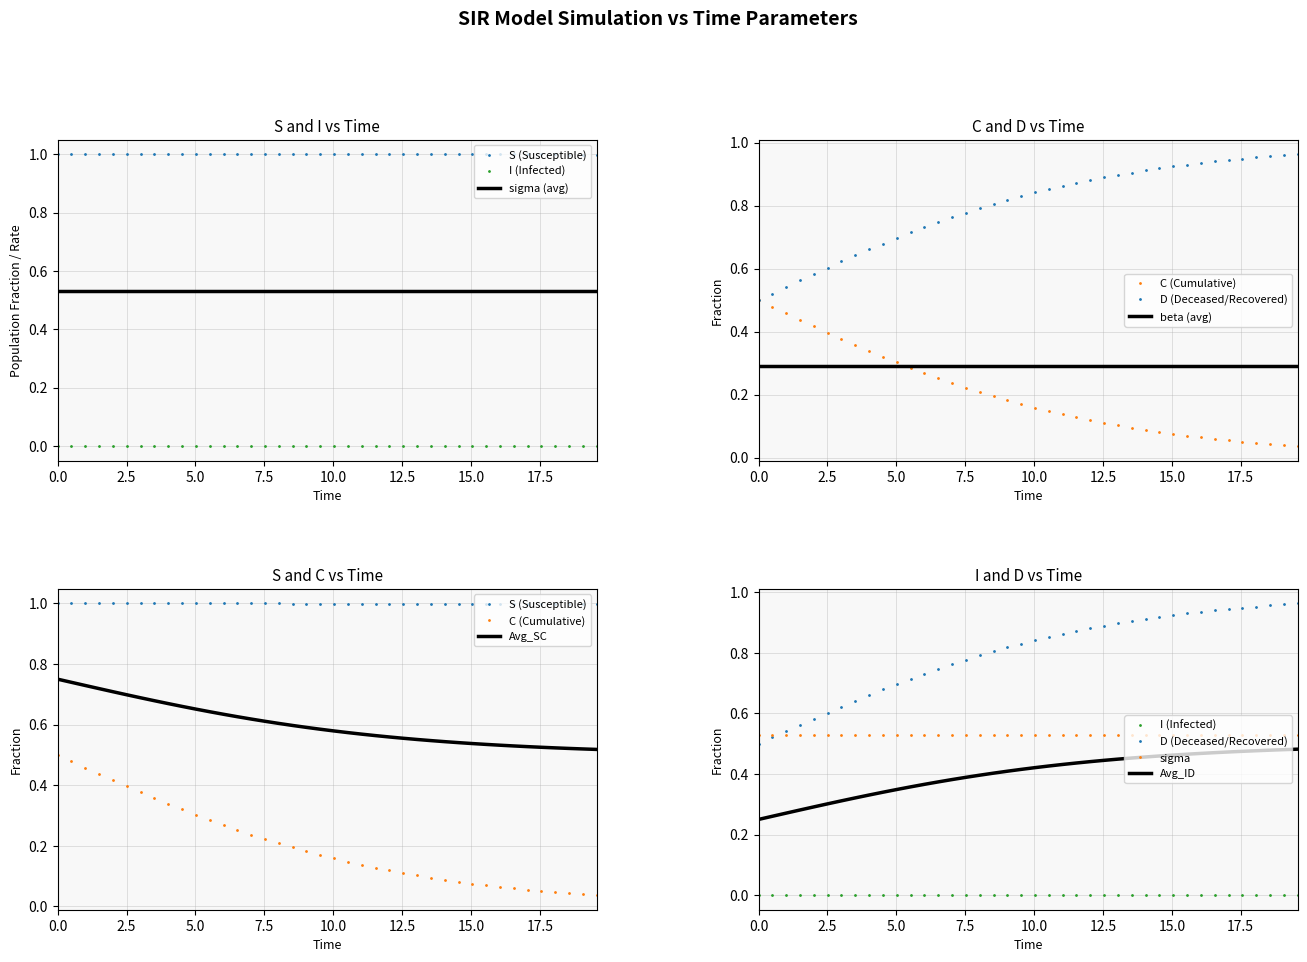

Is the value of S at 9 greater than the value of D at 11?

Yes